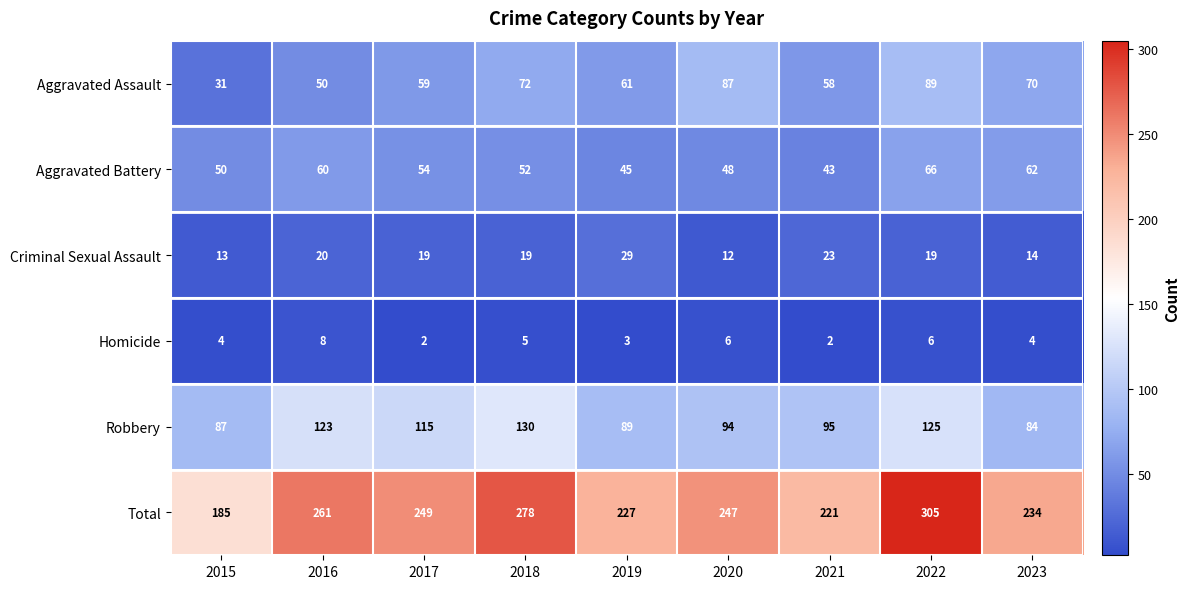

What is the total value across all series at 2020?

494